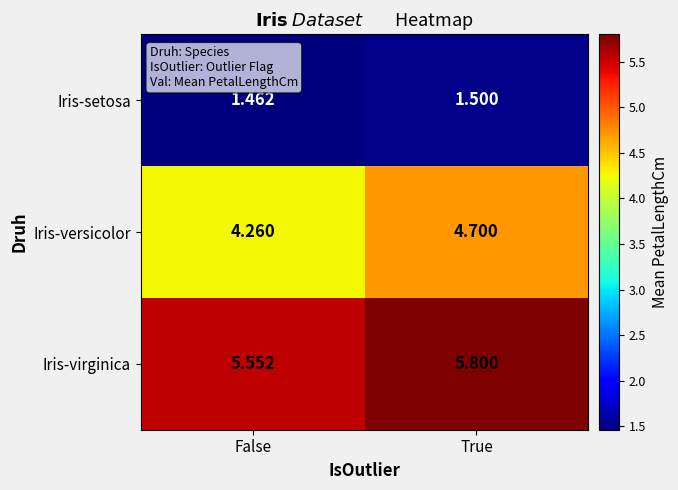

At which label does Iris-versicolor reach its minimum?

False